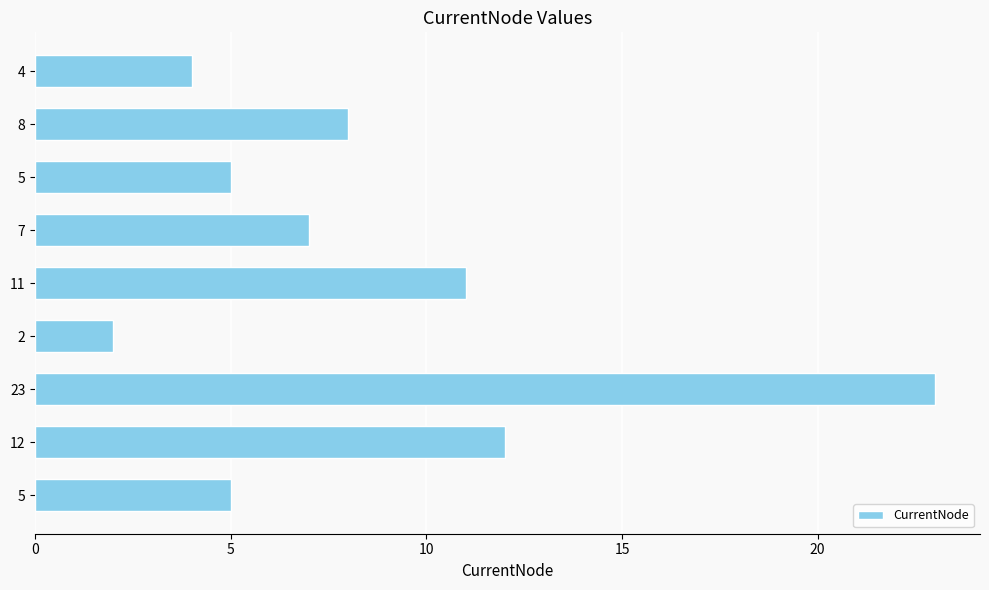

How many series are shown in this chart?

1